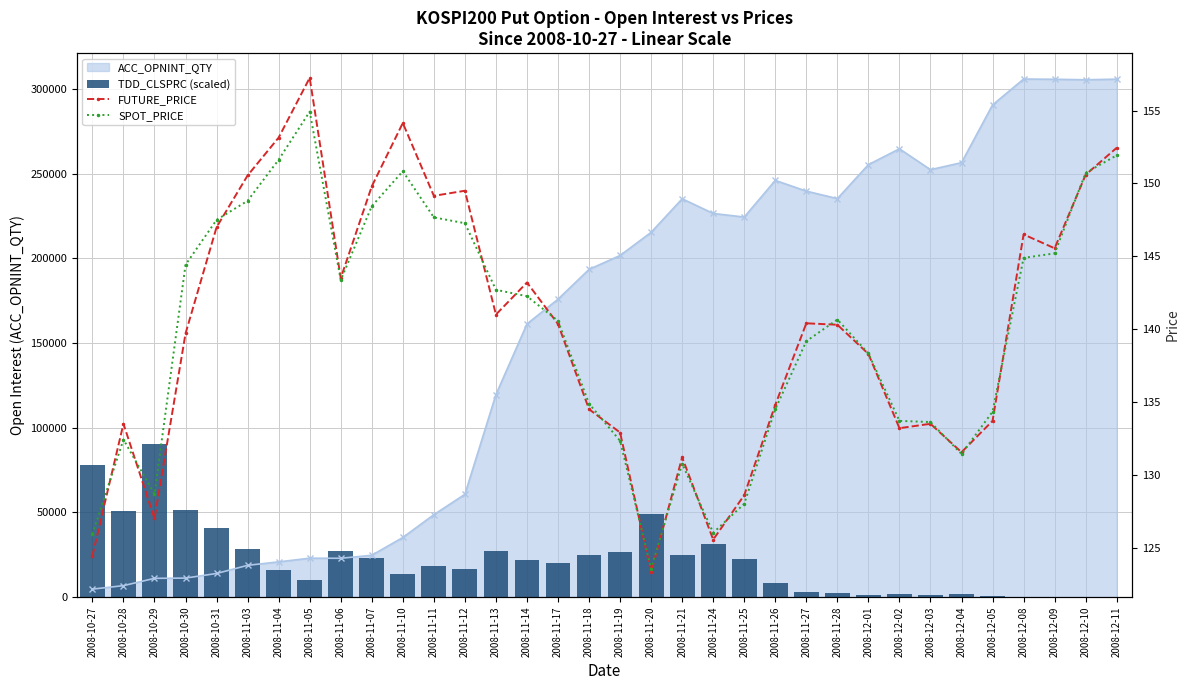

What is the label of the 21st bar from the left?

2008-11-24